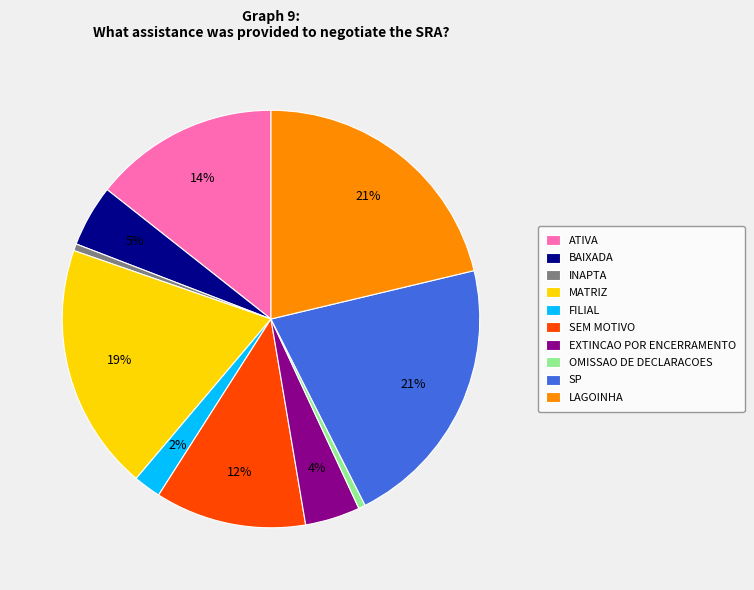

How many slices are in this pie chart?

10